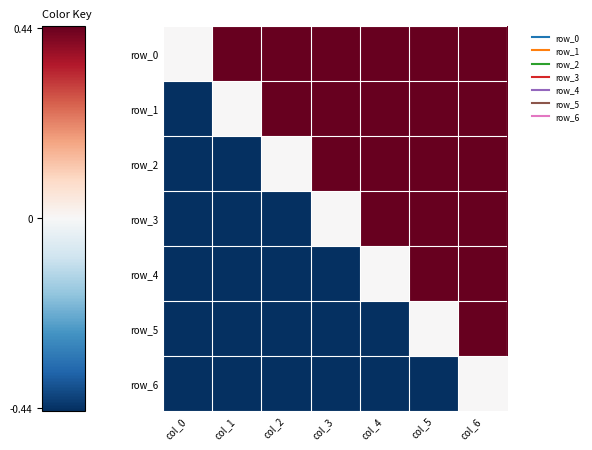

How many values in the row_3 series exceed 0?

3